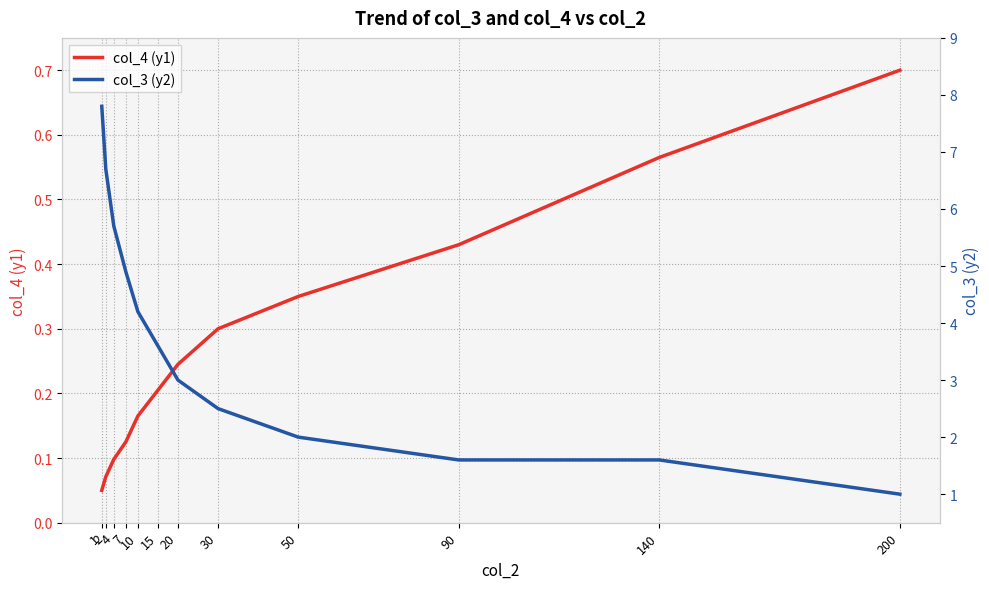

True or false: col_3 (y2) and col_4 (y1) intersect in this chart.

False